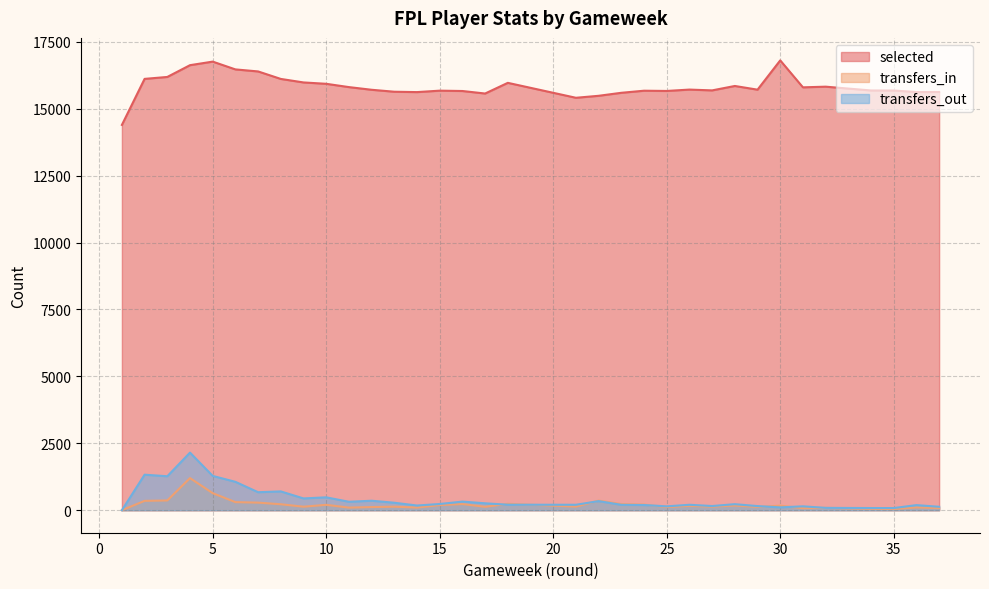

The value of transfers_in at 36 is 141. True or false?

False